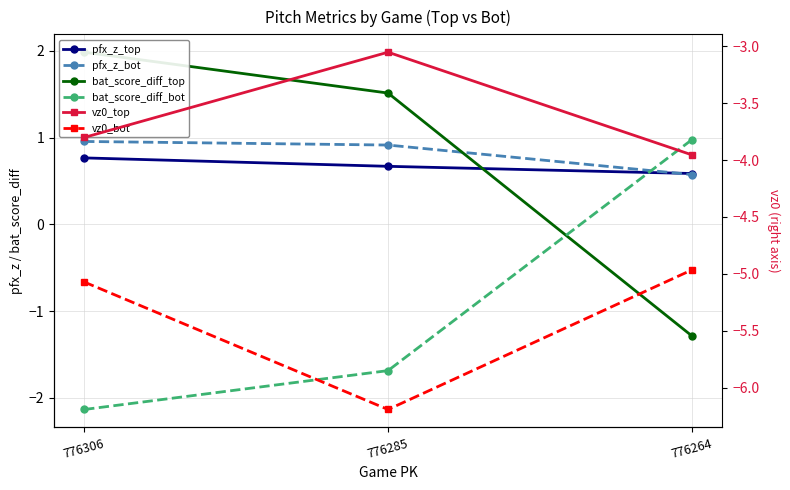

What is the difference between the maximum and minimum values in the bat_score_diff_top series?

3.3